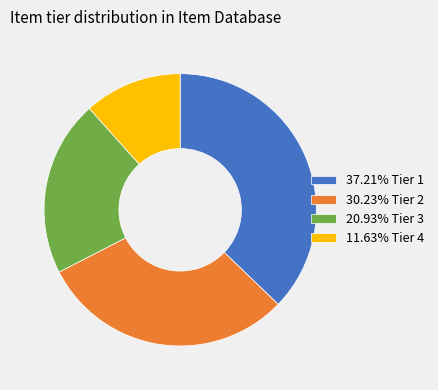

Is 20.93% Tier 3 the majority of the pie?

No